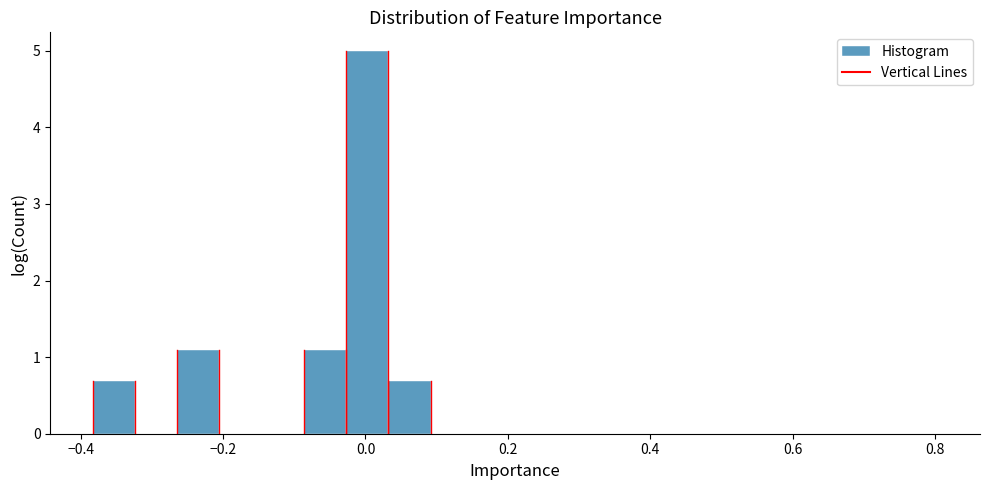

Around what value on the x-axis is the tallest bar? Give the approximate position of its centre, as read against the axis.

0.00